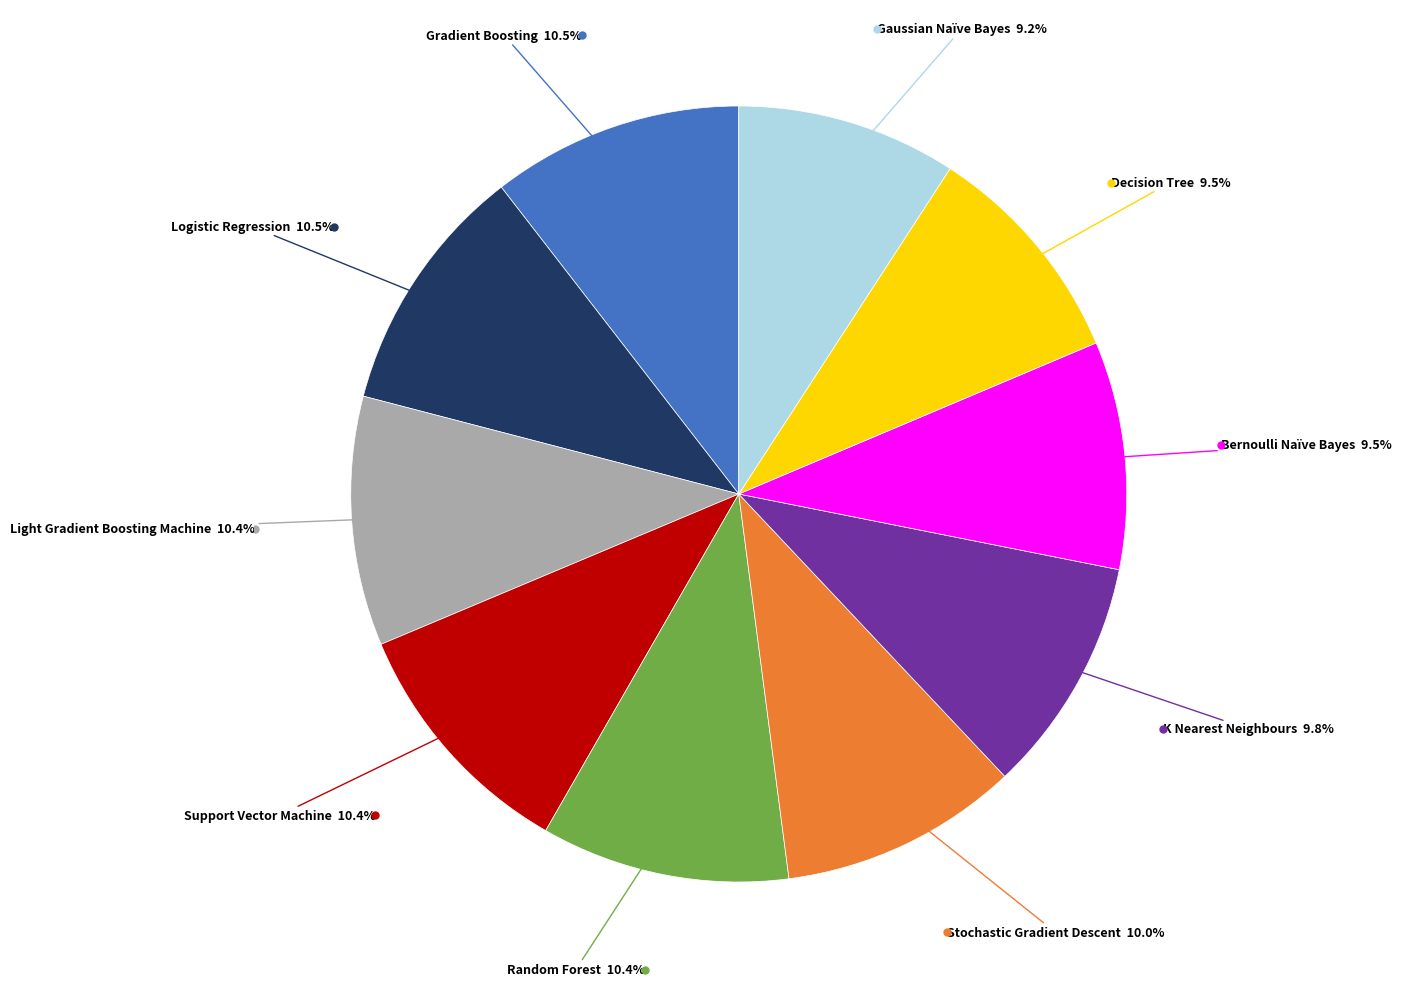

Is there a majority slice in this chart?

No